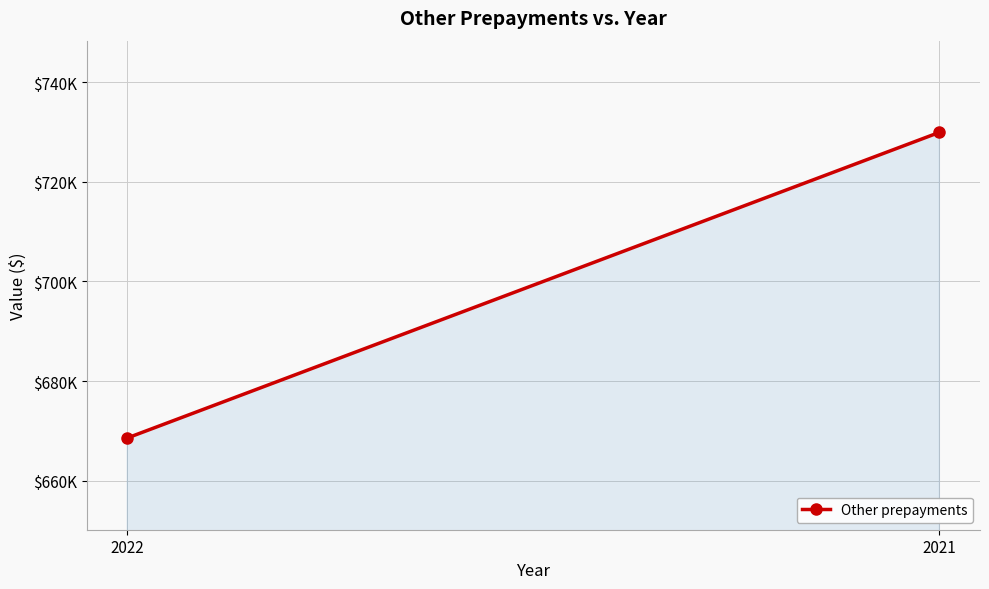

What is the difference between the maximum and minimum values?

61346